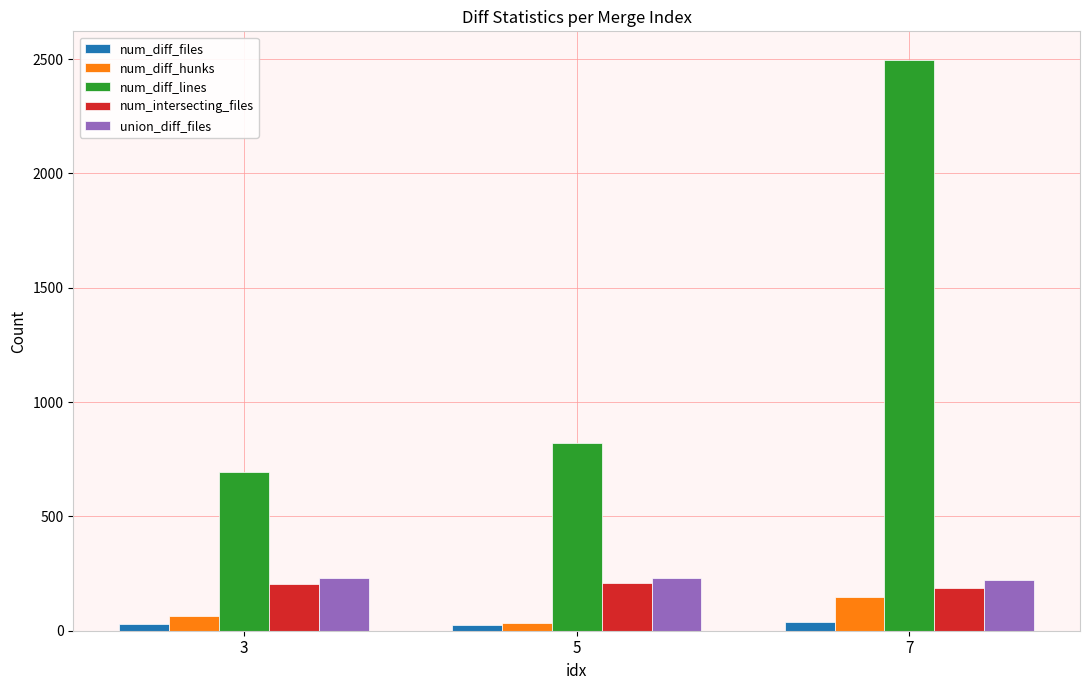

Count the union_diff_files values in the range 224 to 230.

3